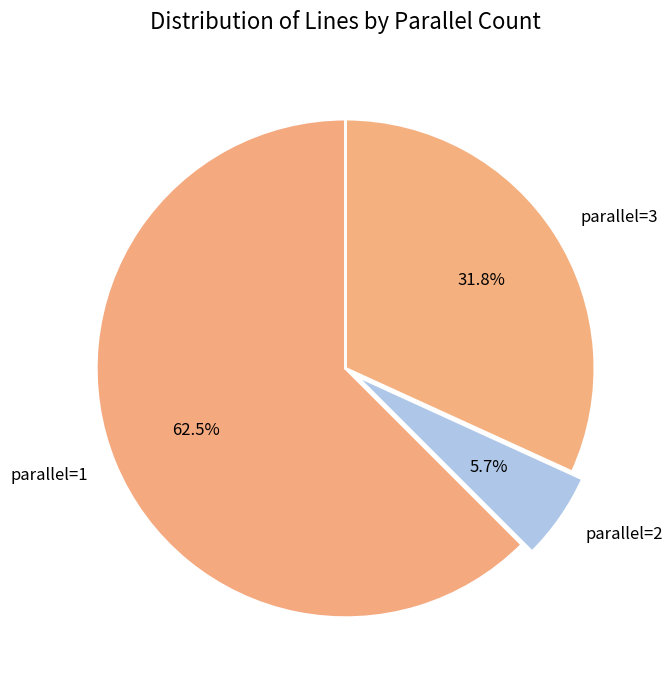

Which has a higher value, parallel=3 or parallel=2?

parallel=3